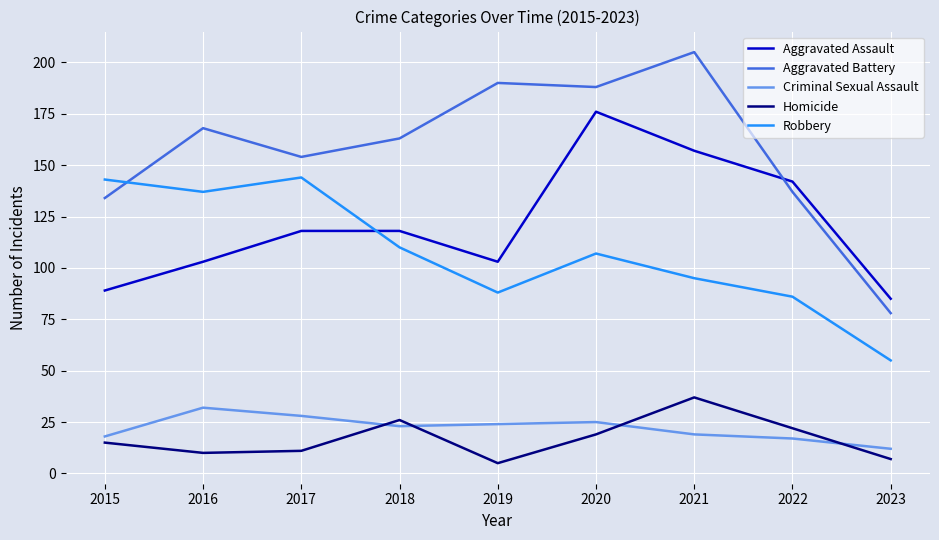

True or false: Aggravated Assault and Criminal Sexual Assault intersect in this chart.

False